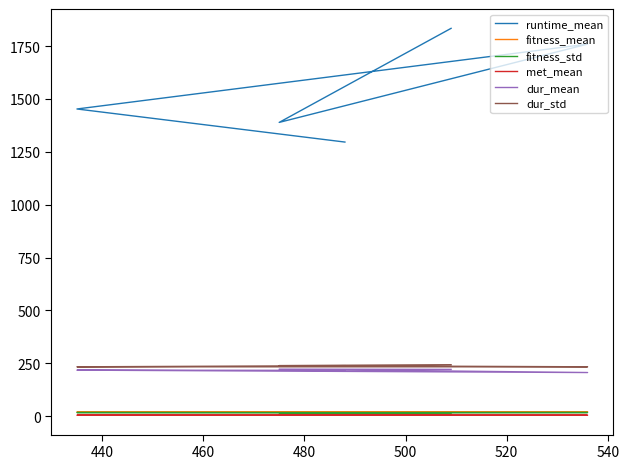

How many fitness_std values are between 16 and 17?

3